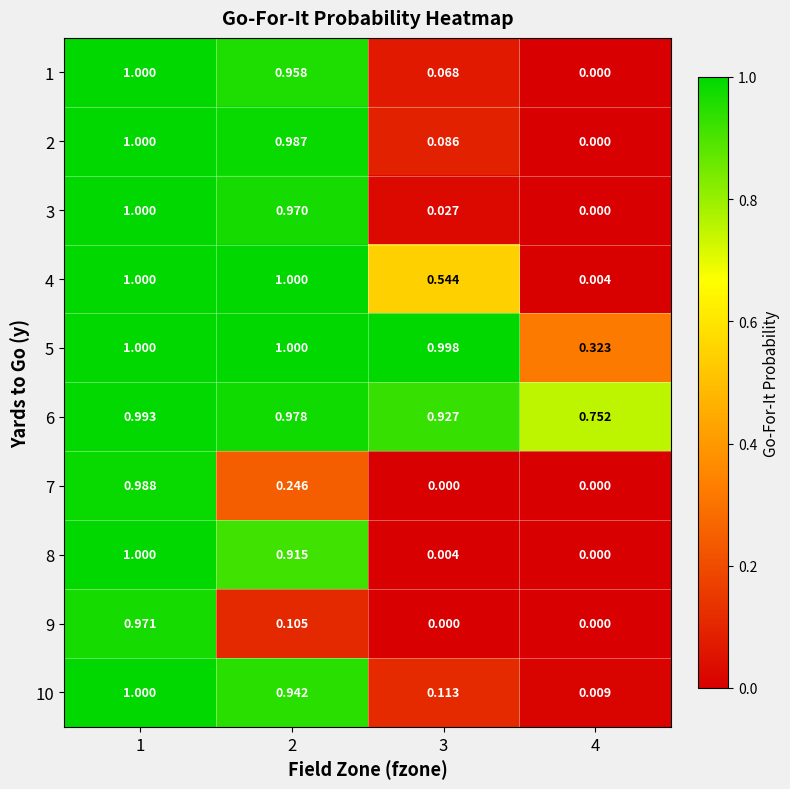

Is the value of 4 at 4 greater than the value of 1 at 4?

Yes